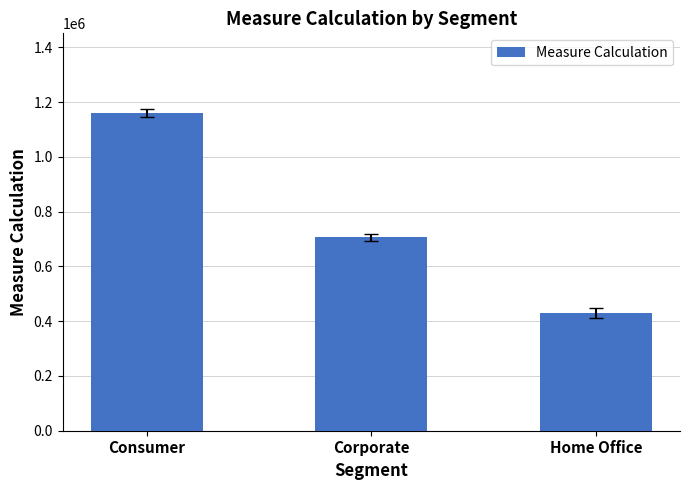

Which has a higher value, Consumer or Corporate?

Consumer